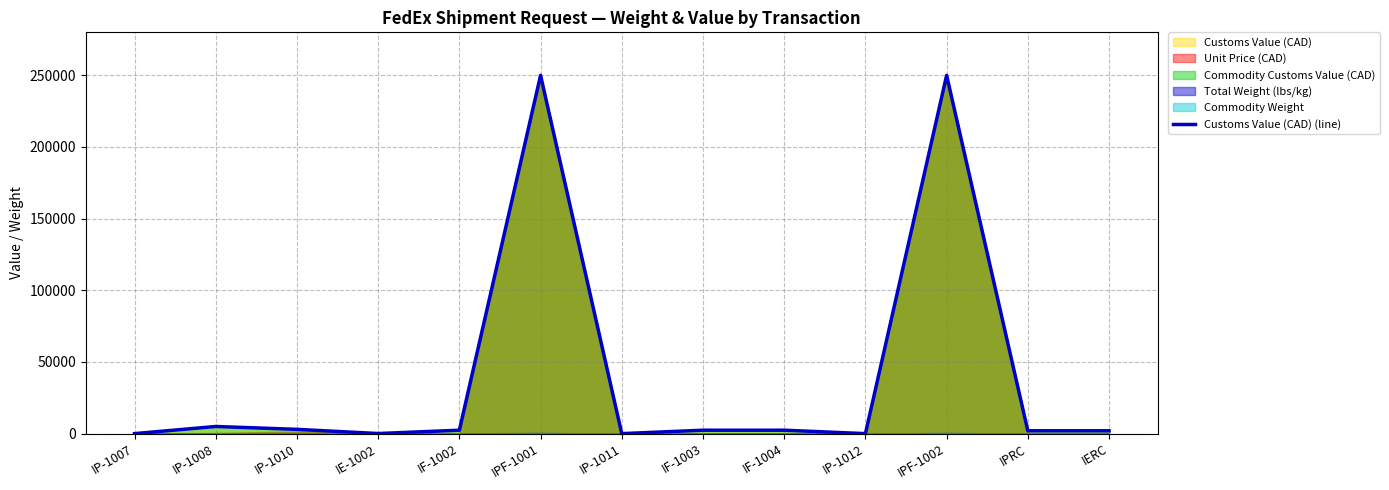

What position from the left is IP-1007?

1